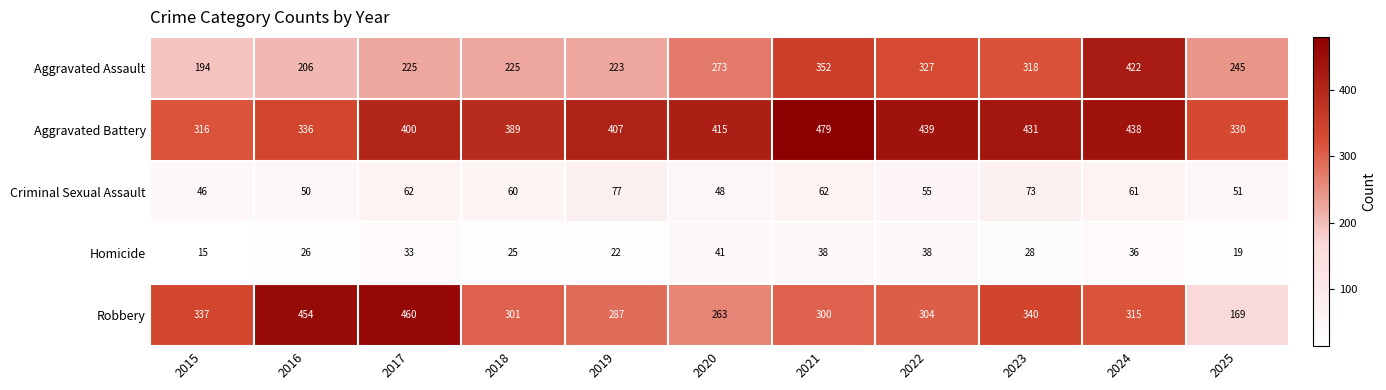

Which series has the widest spread of values?

Robbery